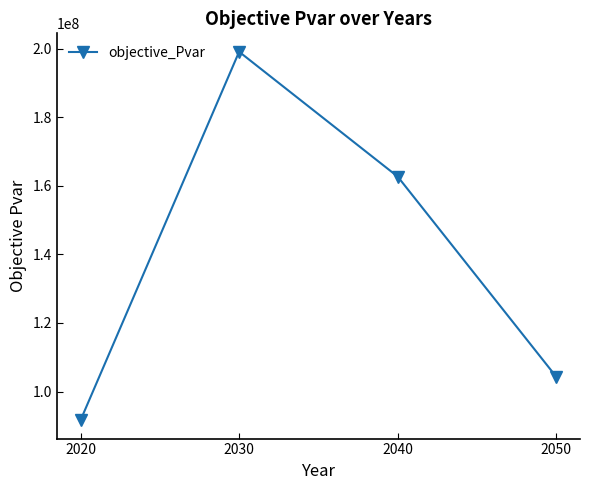

Which category has the lowest value across all series?

2020